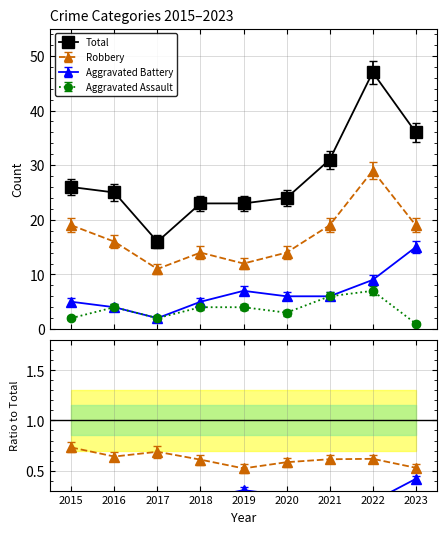

Count the number of data series in this chart.

4